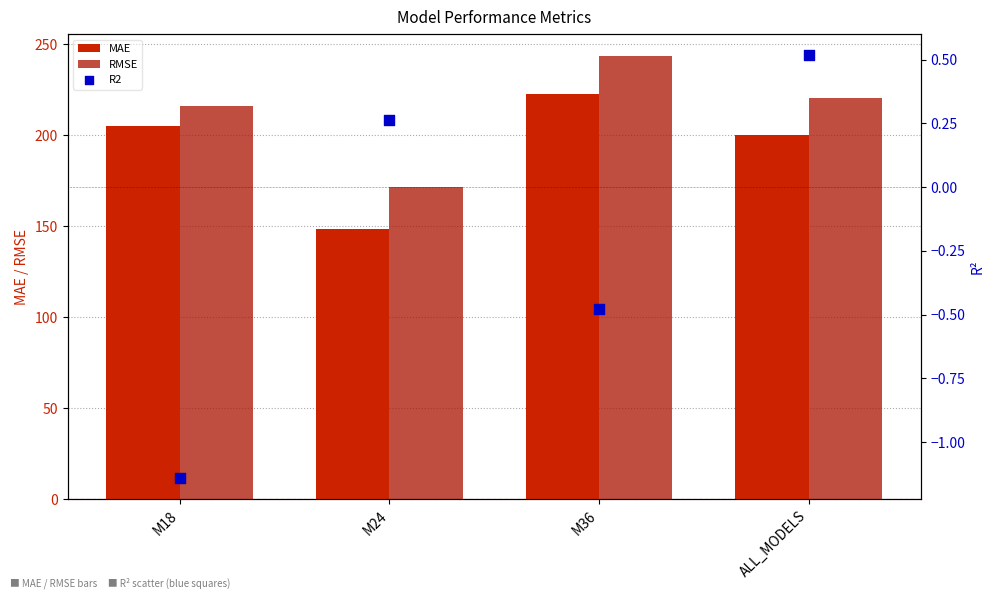

At which category is the sum across all series the highest?

M36